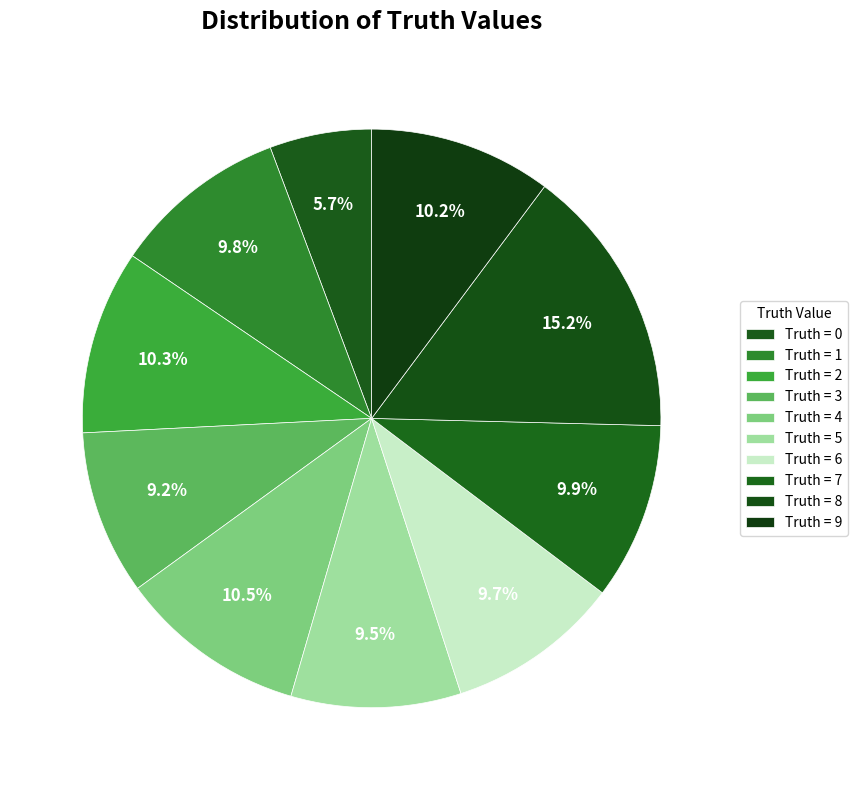

How many segments does this pie chart have?

10